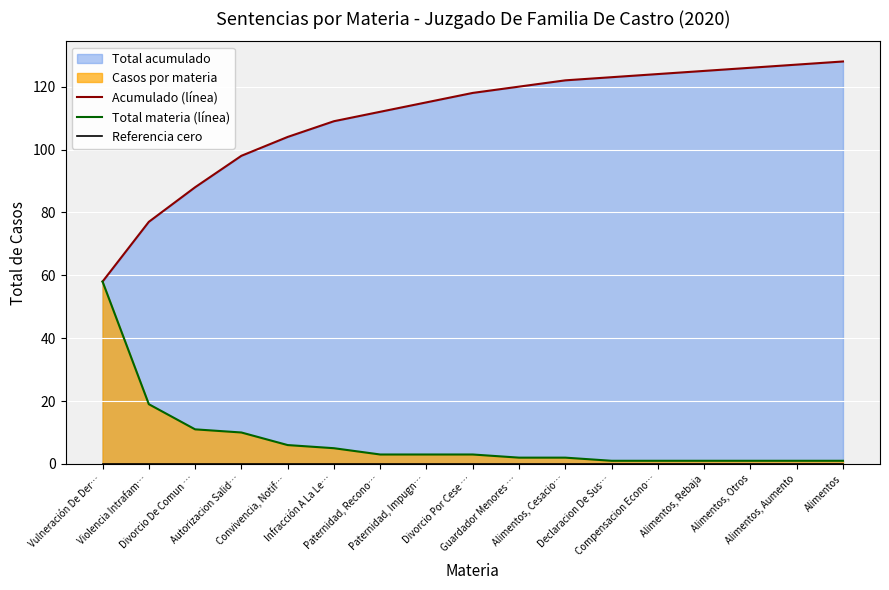

List the labels in order of Total materia (línea) value, largest first.

Vulneración De Der…, Violencia Intrafam…, Divorcio De Comun …, Autorizacion Salid…, Convivencia, Notif…, Infracción A La Le…, Paternidad, Recono…, Paternidad, Impugn…, Divorcio Por Cese …, Guardador Menores …, Alimentos, Cesacio…, Declaracion De Sus…, Compensacion Econo…, Alimentos, Rebaja, Alimentos, Otros, Alimentos, Aumento, Alimentos